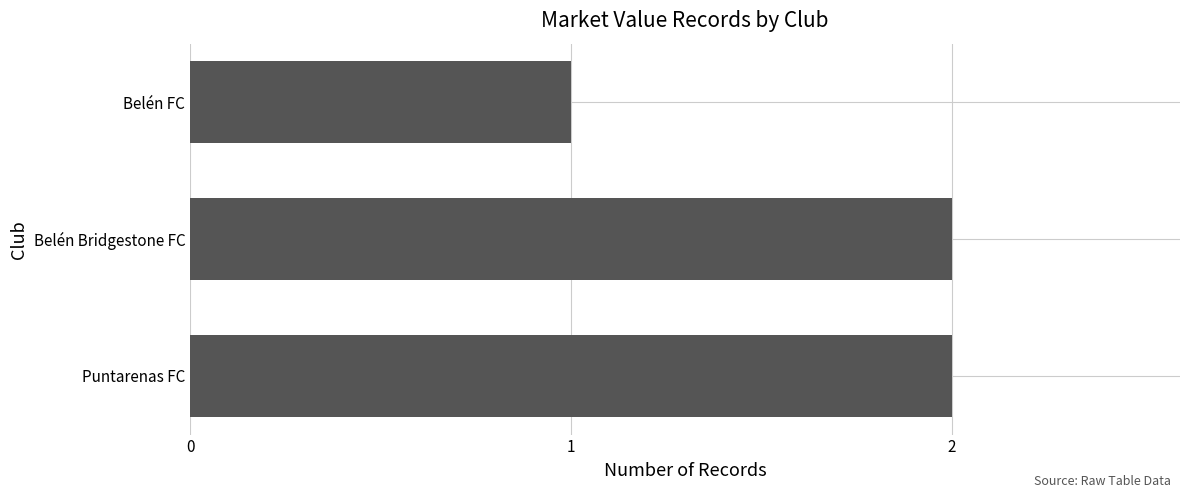

How many bars are there in total?

3